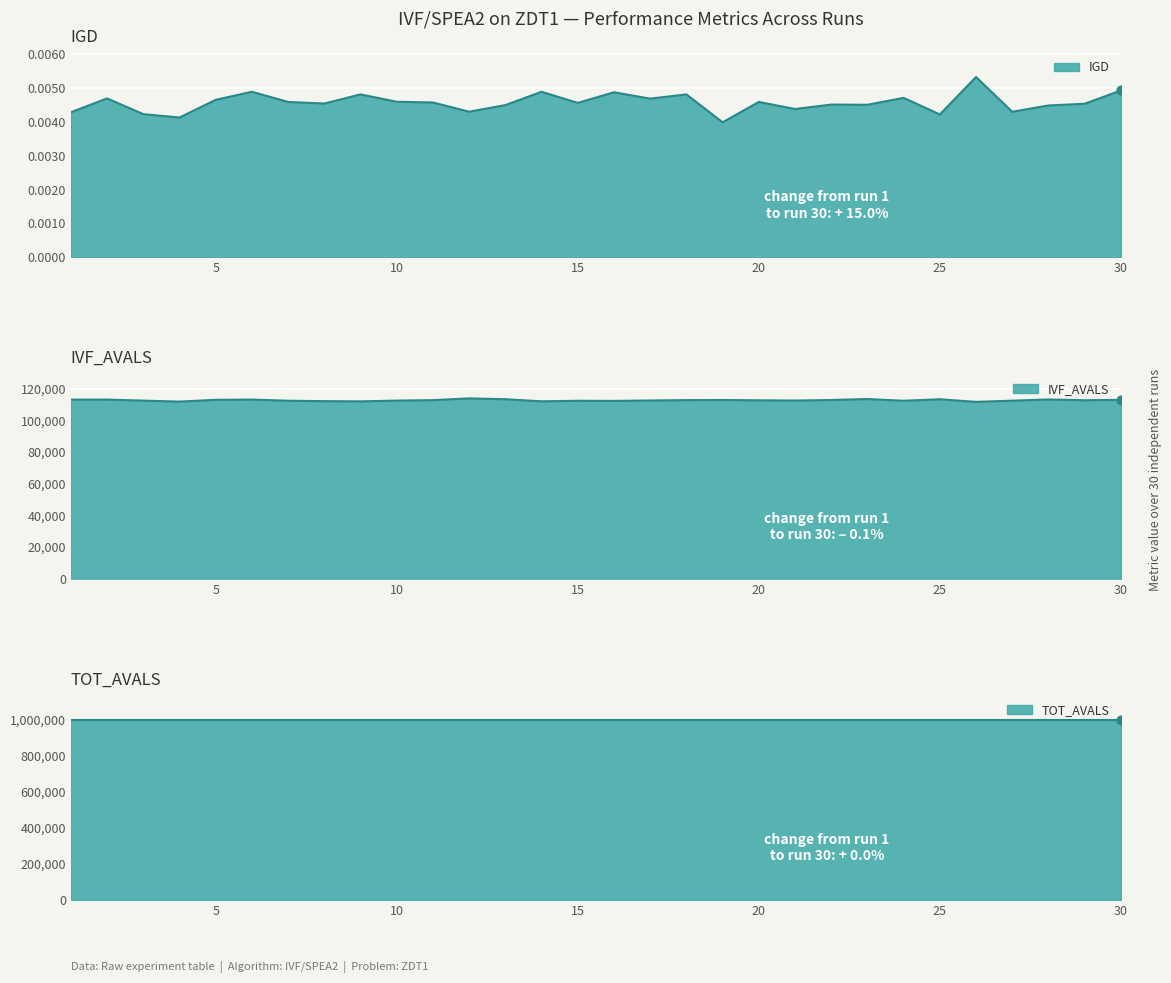

Which series has the largest Y range (max minus min)?

IVF_AVALS